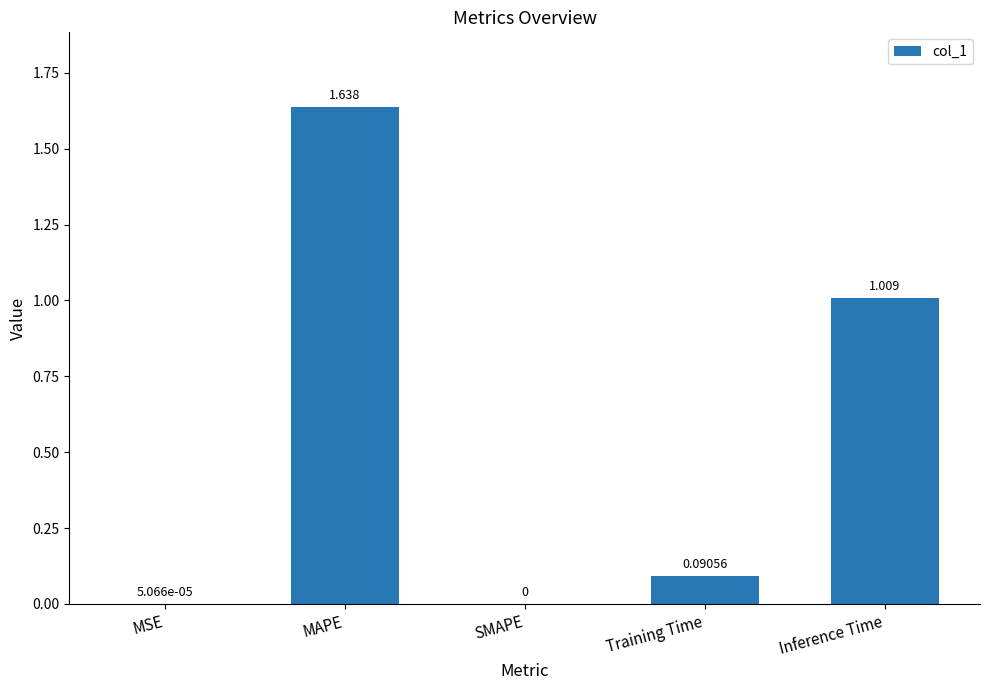

Between MSE and Inference Time, which is larger?

Inference Time